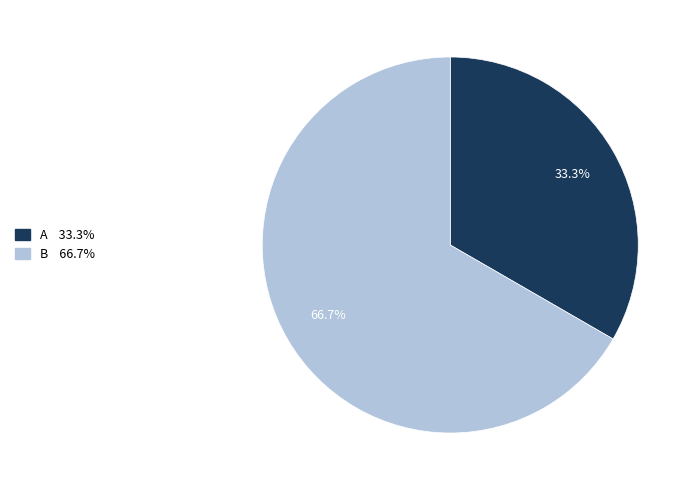

The A slice represents 33% of the pie. True or false?

True